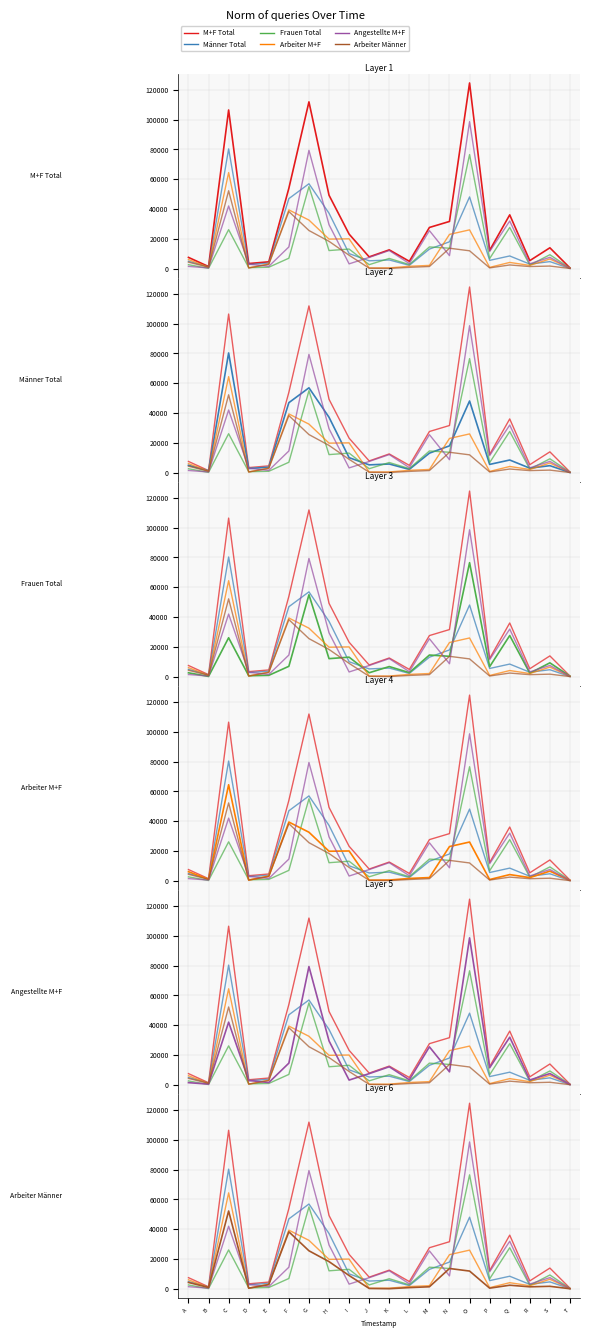

At how many categories does at least one series exceed 6599?

14